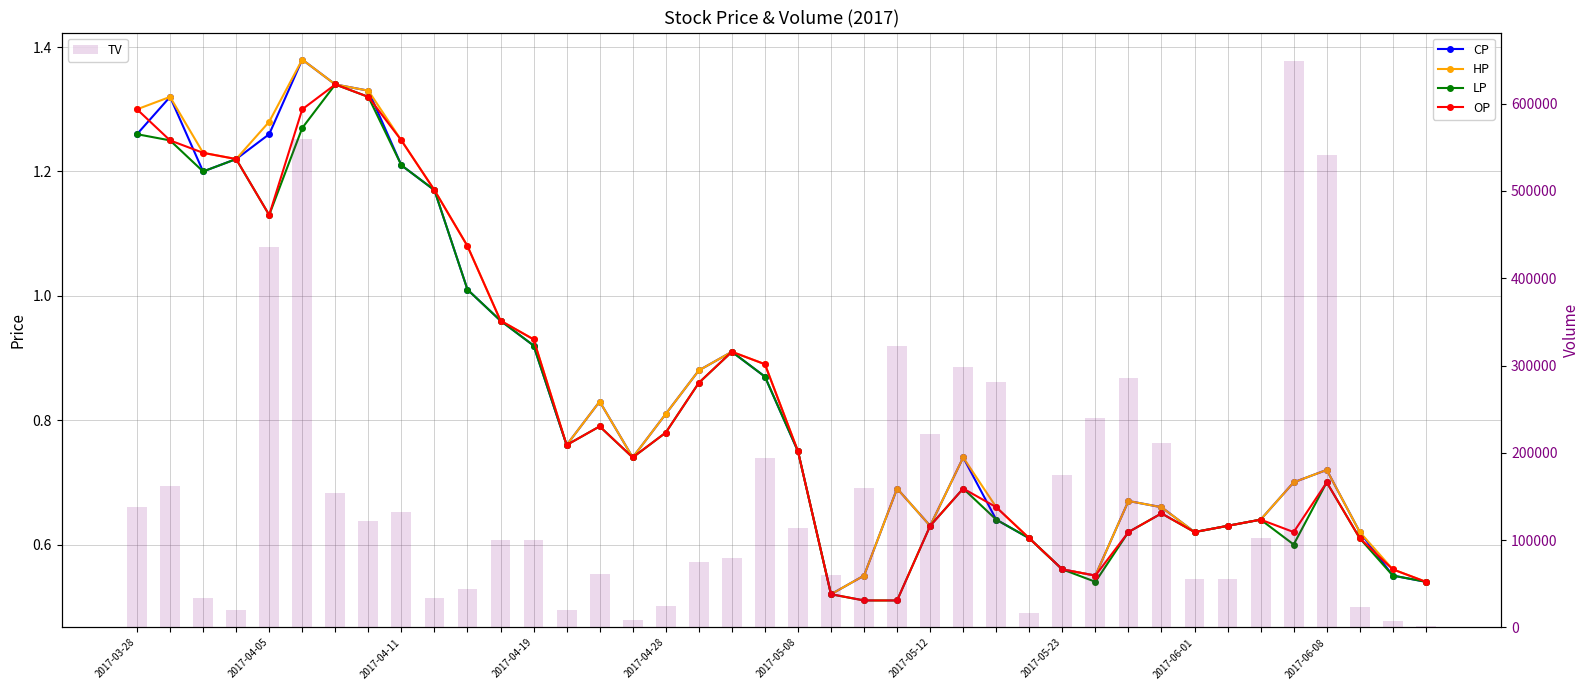

Reading left to right, extract all data points from this chart.

CP: 1.3	1.3	1.2	1.2	1.3	1.4	1.3	1.3	1.2	1.2	1.0	1.0	0.9	0.8	0.8	0.7	0.8	0.9	0.9	0.9	0.8	0.5	0.6	0.7	0.6	0.7	0.6	0.6	0.6	0.6	0.7	0.7	0.6	0.6	0.6	0.7	0.7	0.6	0.6	0.5
HP: 1.3	1.3	1.2	1.2	1.3	1.4	1.3	1.3	1.2	1.2	1.1	1.0	0.9	0.8	0.8	0.7	0.8	0.9	0.9	0.9	0.8	0.5	0.6	0.7	0.6	0.7	0.7	0.6	0.6	0.6	0.7	0.7	0.6	0.6	0.6	0.7	0.7	0.6	0.6	0.5
LP: 1.3	1.2	1.2	1.2	1.1	1.3	1.3	1.3	1.2	1.2	1.0	1.0	0.9	0.8	0.8	0.7	0.8	0.9	0.9	0.9	0.8	0.5	0.5	0.5	0.6	0.7	0.6	0.6	0.6	0.5	0.6	0.7	0.6	0.6	0.6	0.6	0.7	0.6	0.6	0.5
OP: 1.3	1.2	1.2	1.2	1.1	1.3	1.3	1.3	1.2	1.2	1.1	1.0	0.9	0.8	0.8	0.7	0.8	0.9	0.9	0.9	0.8	0.5	0.5	0.5	0.6	0.7	0.7	0.6	0.6	0.6	0.6	0.7	0.6	0.6	0.6	0.6	0.7	0.6	0.6	0.5
TV: 138000.0	162000.0	34000.0	20000.0	436000.0	560000.0	154000.0	122000.0	132000.0	34000.0	44000.0	100000.0	100000.0	20000.0	61000.0	9000.0	25000.0	75000.0	80000.0	194000.0	114000.0	60000.0	160000.0	322000.0	222000.0	298000.0	281000.0	17000.0	175000.0	240000.0	286000.0	211000.0	56000.0	56000.0	102000.0	649000.0	541000.0	24000.0	7000.0	2000.0